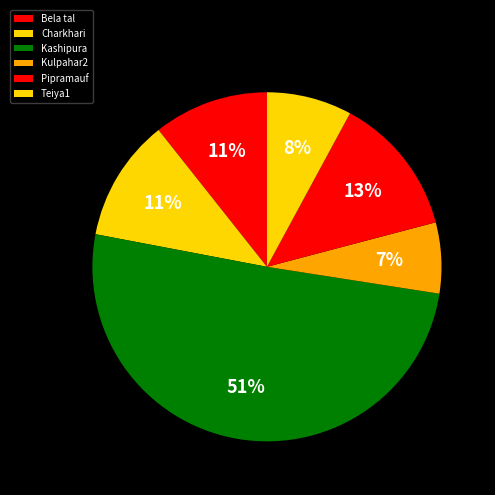

Count the number of slices in the pie.

6